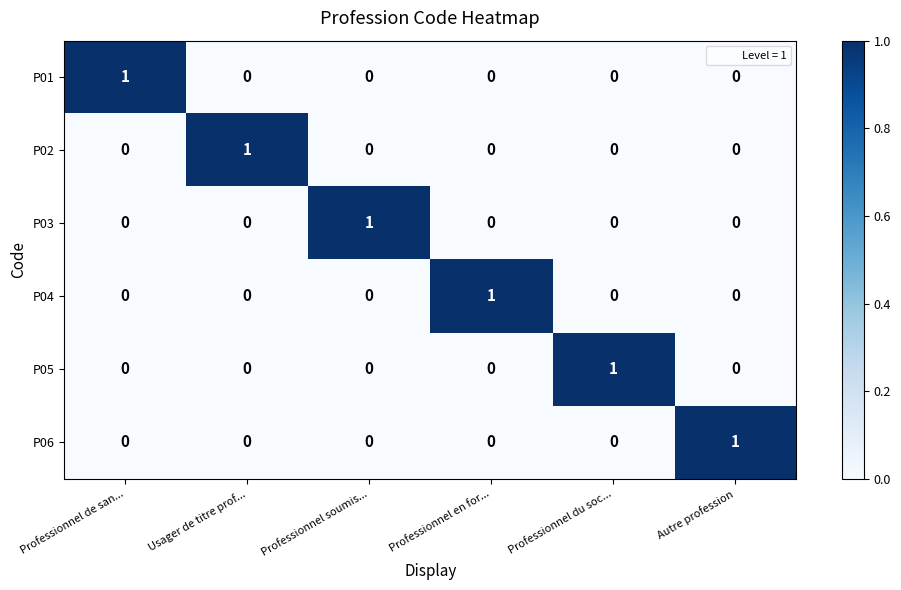

At which label does P02 reach its peak?

Usager de titre prof...